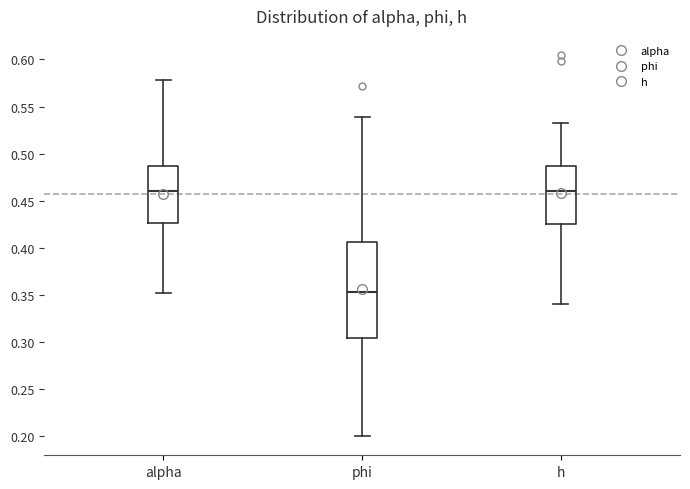

Reading left to right, read every box against the y-axis: the position of its median line, the range the box covers, and the ends of its whiskers. The values are not printed on the chart, so give them approximately, as read against the axis.

alpha: median 0.460, box 0.425 to 0.485, whiskers 0.350 to 0.580
phi: median 0.355, box 0.305 to 0.405, whiskers 0.200 to 0.540
h: median 0.460, box 0.425 to 0.485, whiskers 0.340 to 0.530